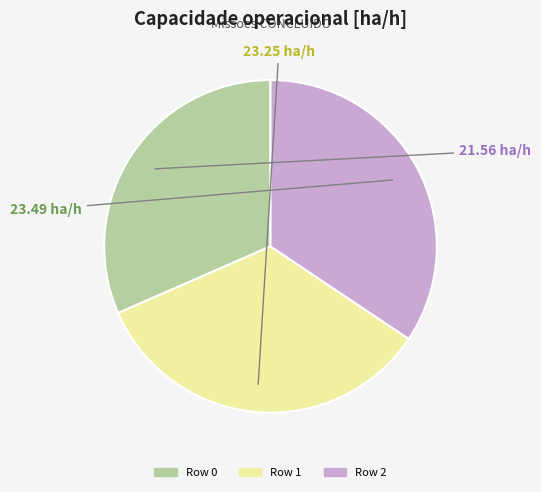

Is there any slice that represents more than half of the pie?

No